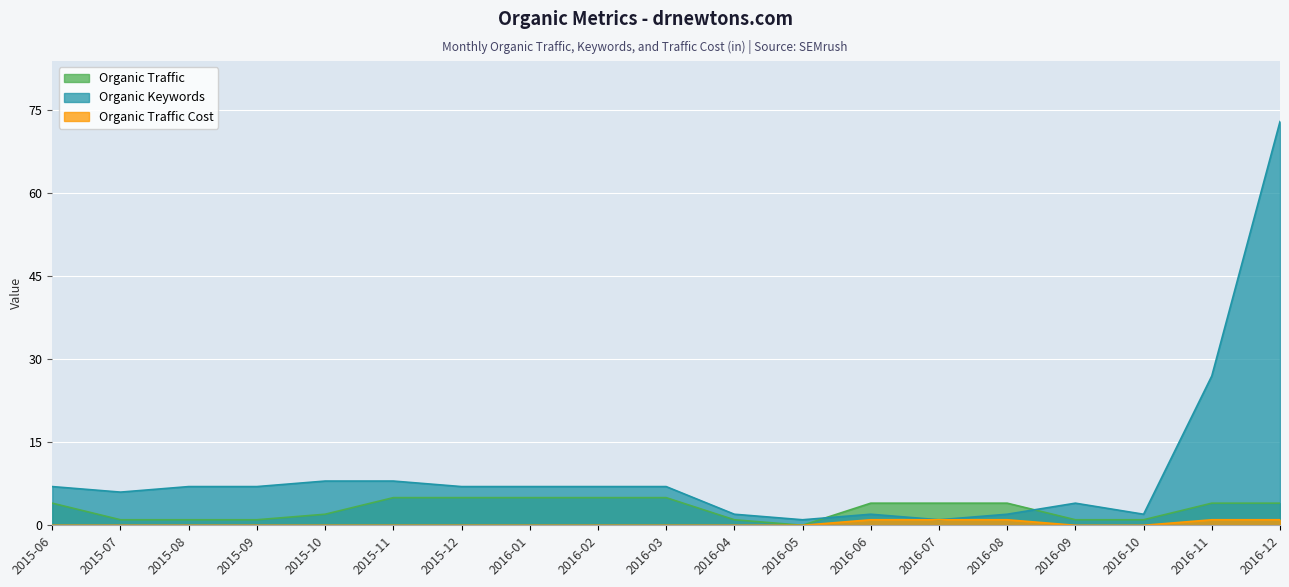

At which category does Organic Traffic reach its first local valley?

2016-05